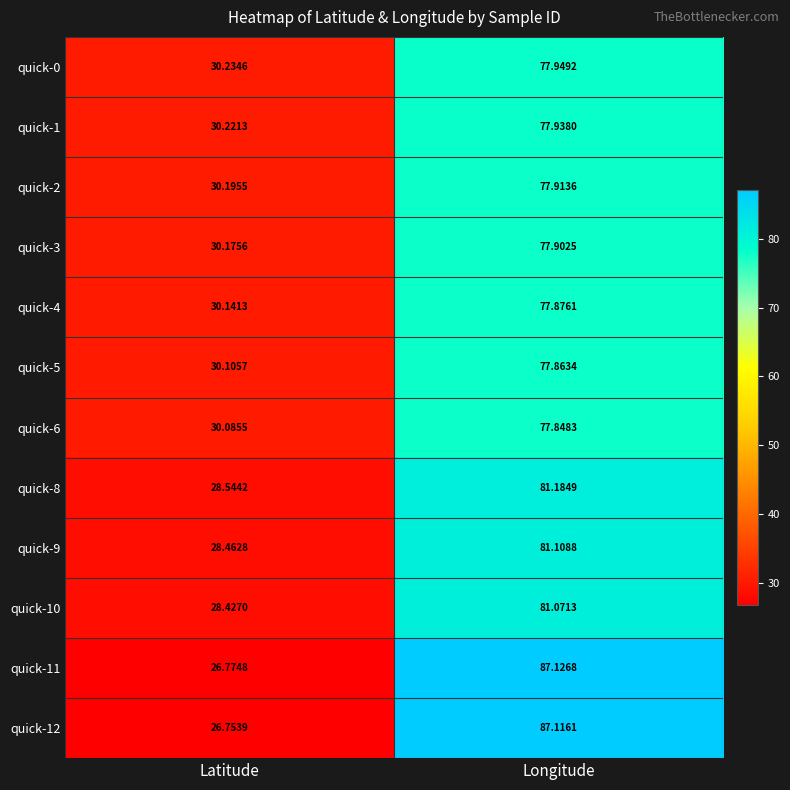

Which label corresponds to the largest value in the chart?

Longitude